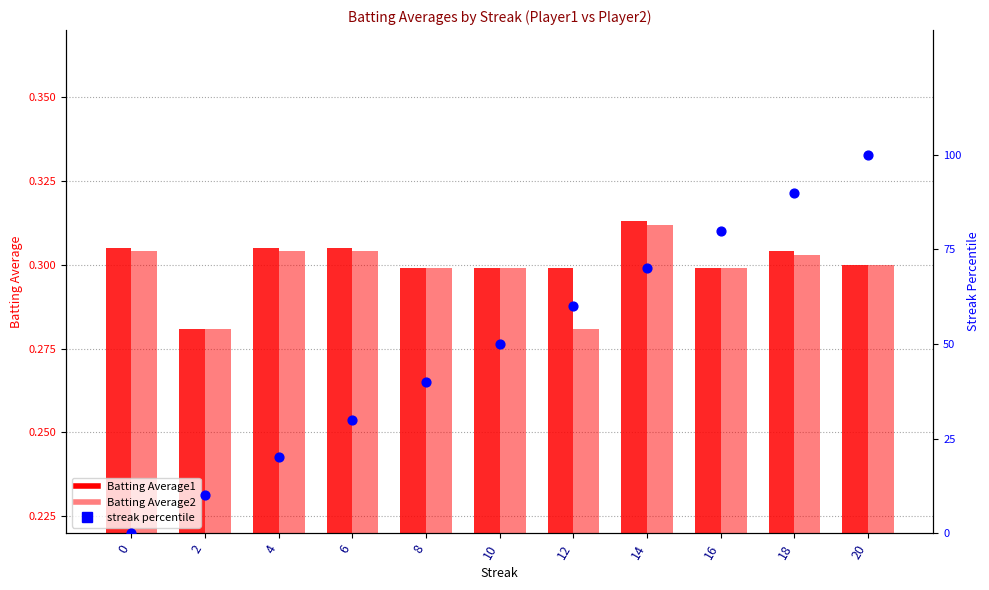

At which category is the sum across all series the highest?

20